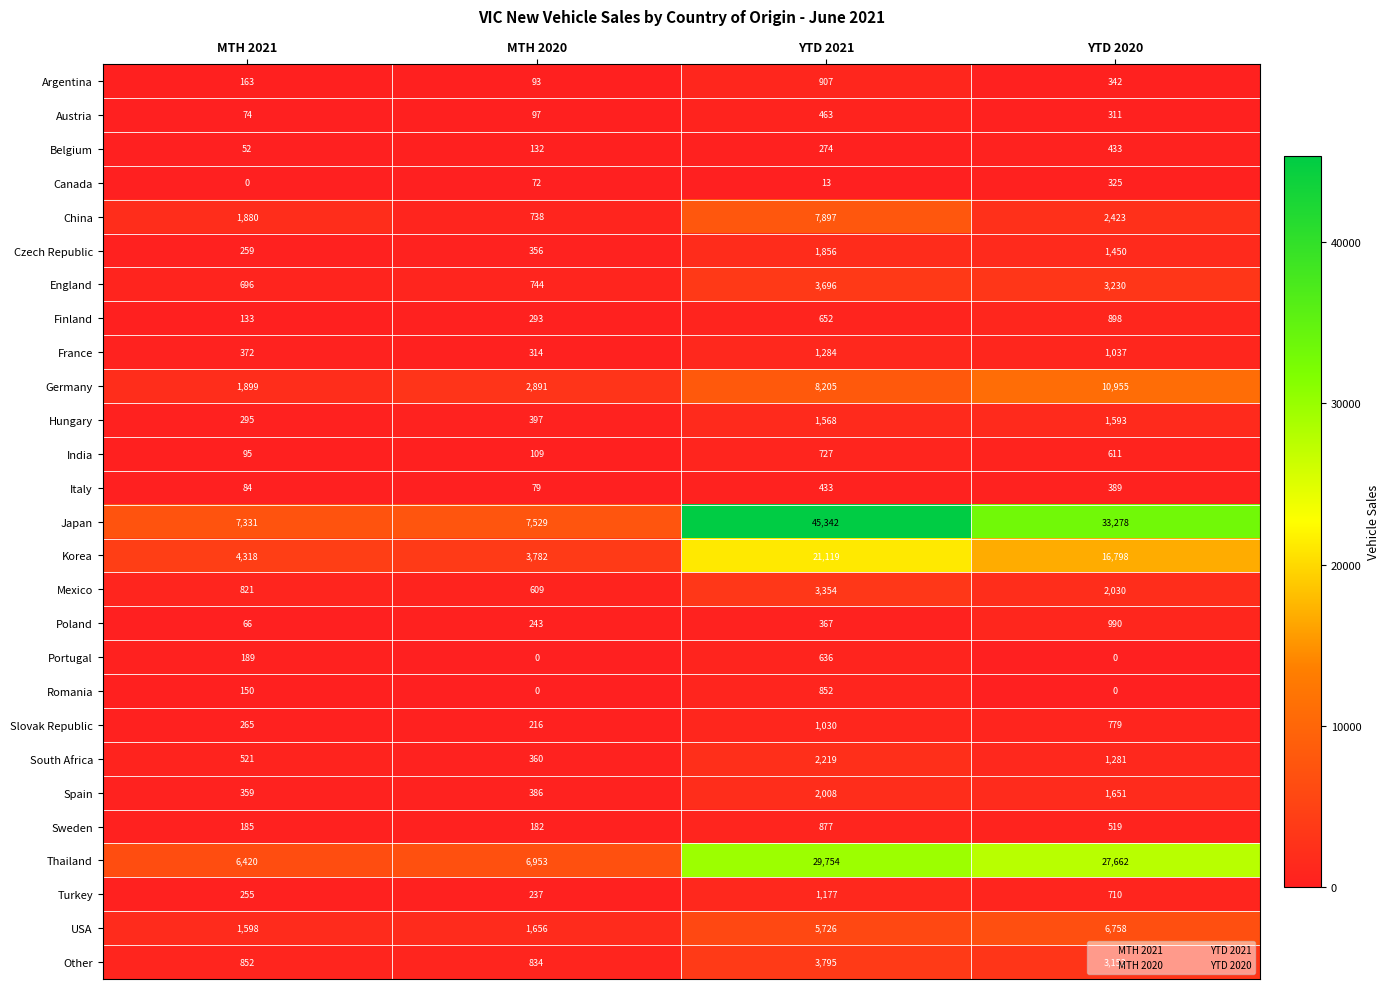

Between MTH 2021 and YTD 2020, which series saw the biggest shift?

Japan